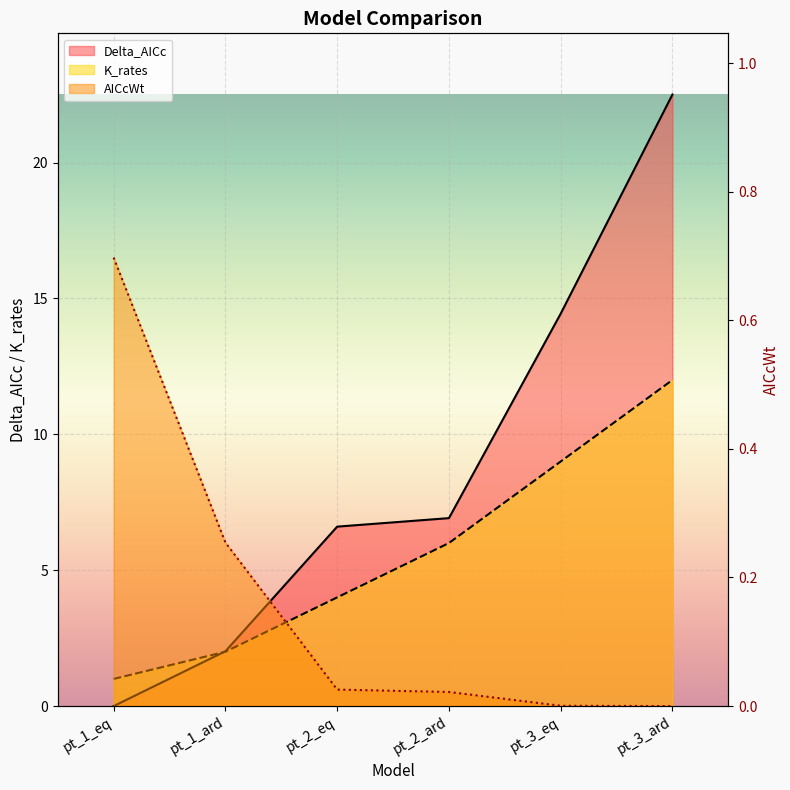

What is the approximate value of K_rates at pt_3_ard?

12.0